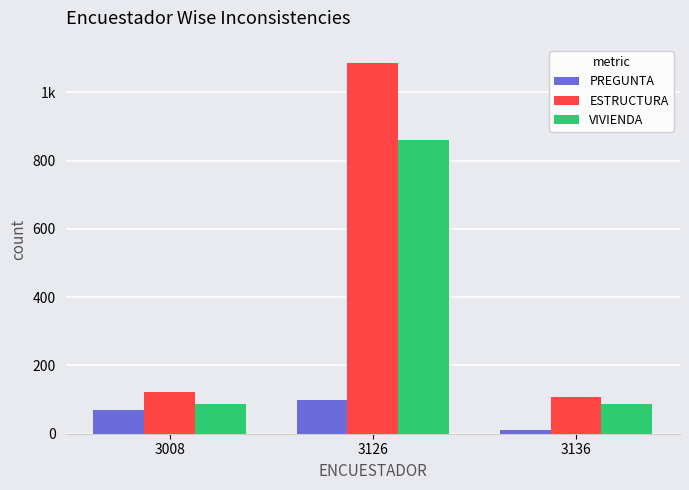

Rank the series by their maximum value, from lowest to highest.

PREGUNTA, VIVIENDA, ESTRUCTURA